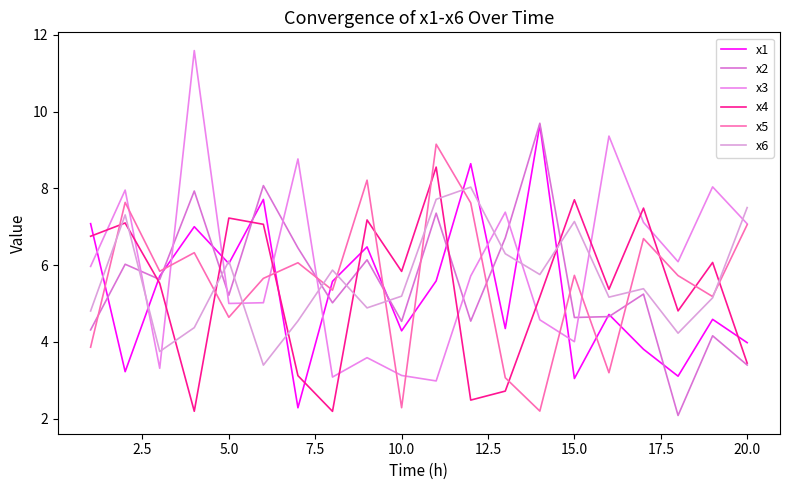

What is the difference between the maximum and minimum values in the x2 series?

7.6